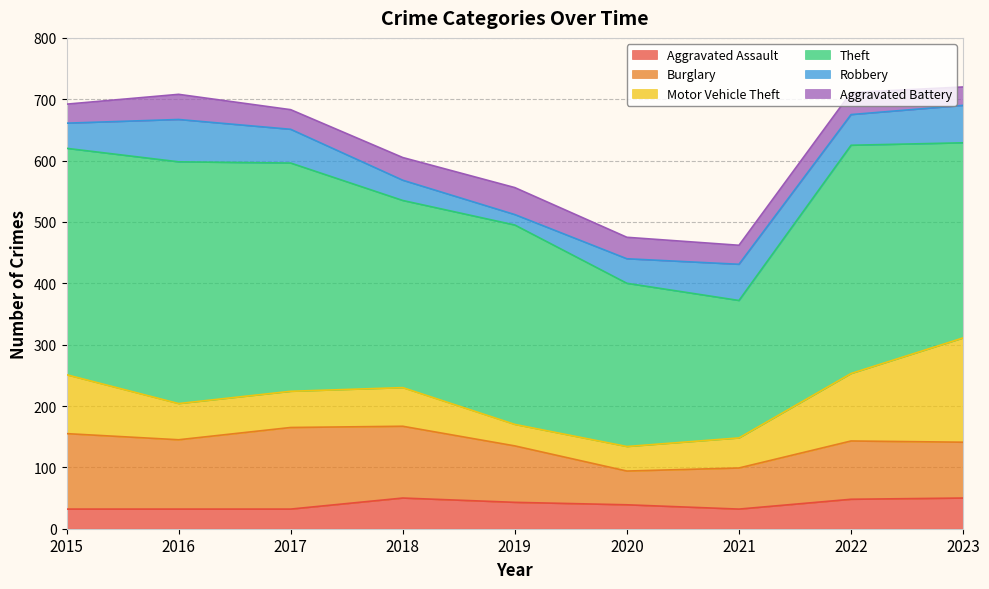

At 2022, list the series in order from largest to smallest.

Theft, Motor Vehicle Theft, Burglary, Robbery, Aggravated Assault, Aggravated Battery